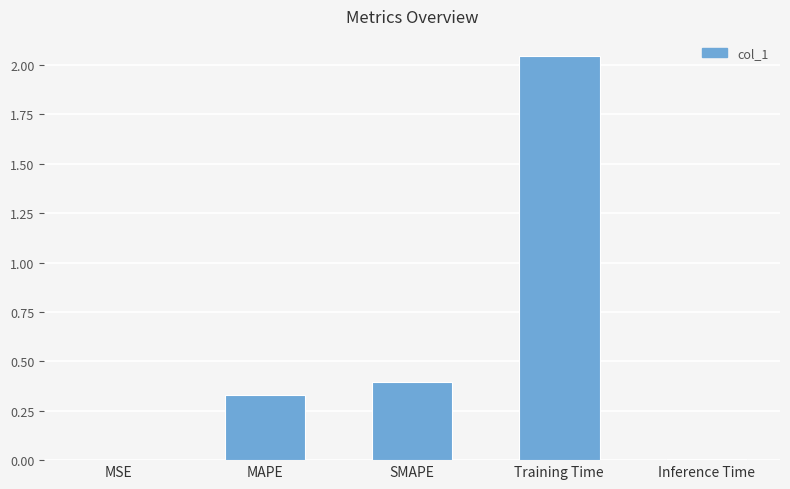

Count the number of data series in this chart.

1